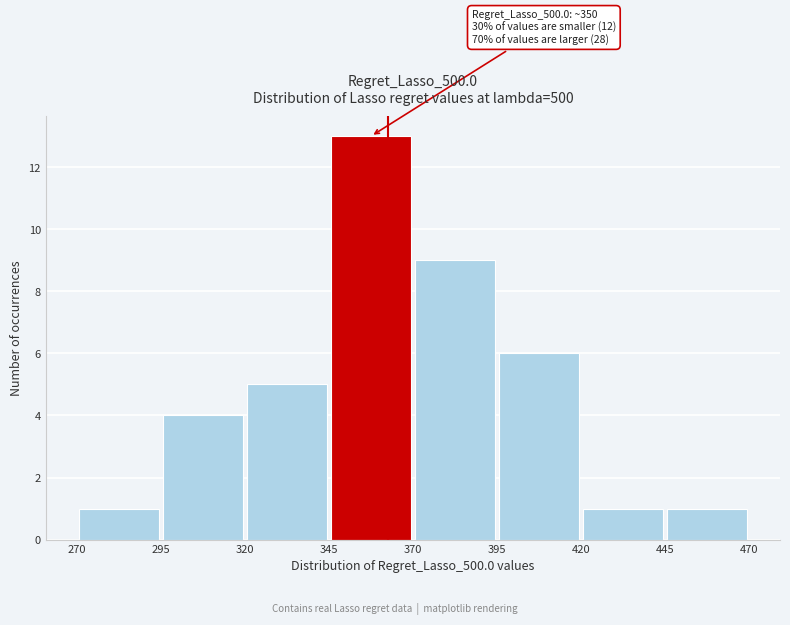

Which range on the x-axis has the tallest bar?

345 to 370